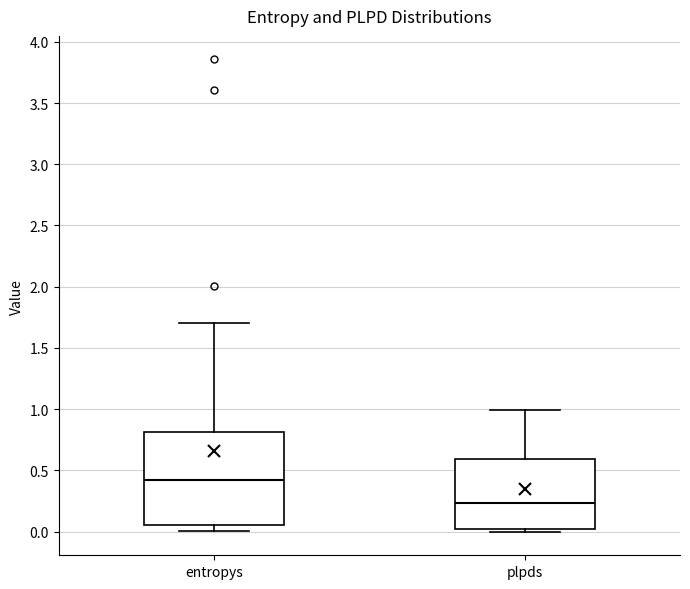

Reading left to right, transcribe this box plot: for each box, give where its median line is, the range the box spans, and where its two whiskers end, as read against the y-axis. The values are not printed on the chart, so give them approximately, as read against the axis.

entropys: median 0.40, box 0.05 to 0.80, whiskers 0.00 to 1.70
plpds: median 0.25, box 0.00 to 0.60, whiskers 0.00 (just below the box's lower edge) to 1.00